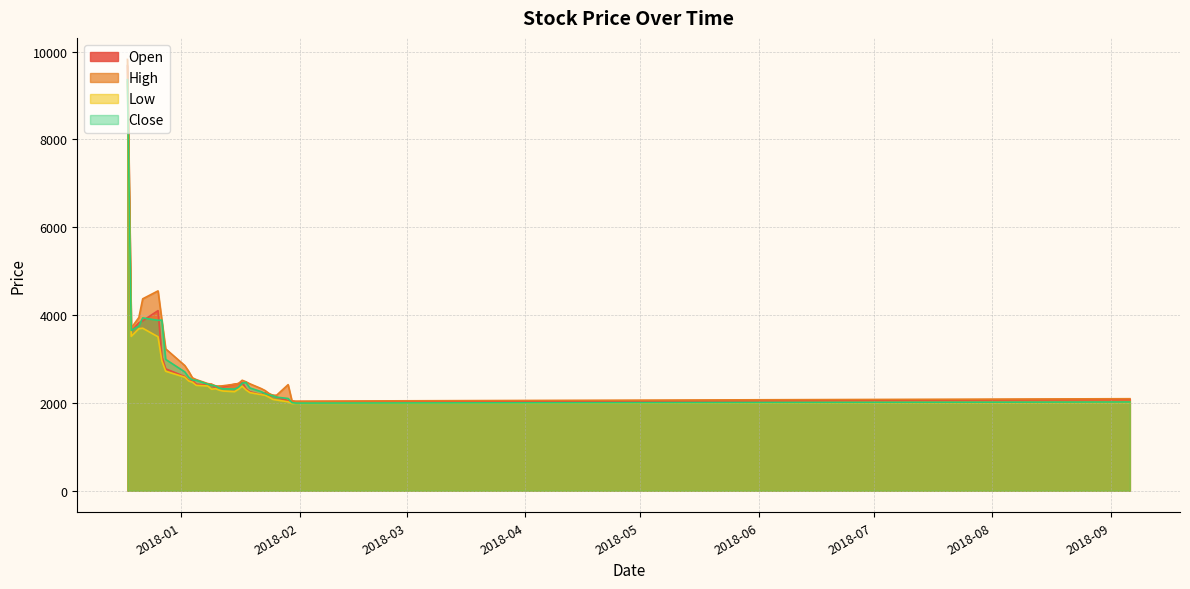

Read the Low value at 2018-01-17.

2380